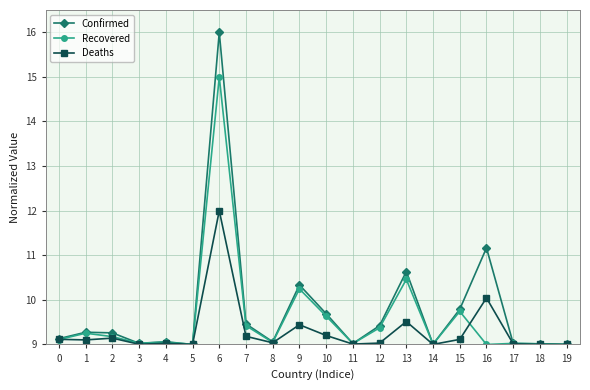

The value of Recovered at 10 is 4.9. True or false?

False